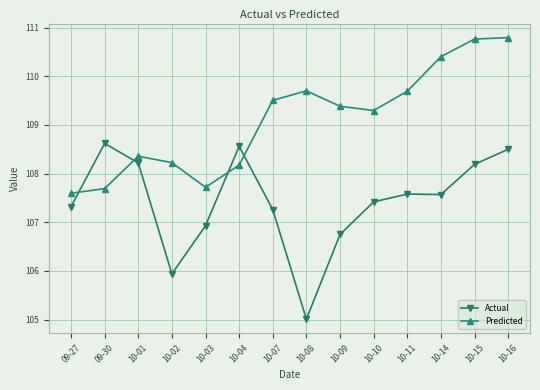

Does the chart display data point markers on the line(s)?

Yes